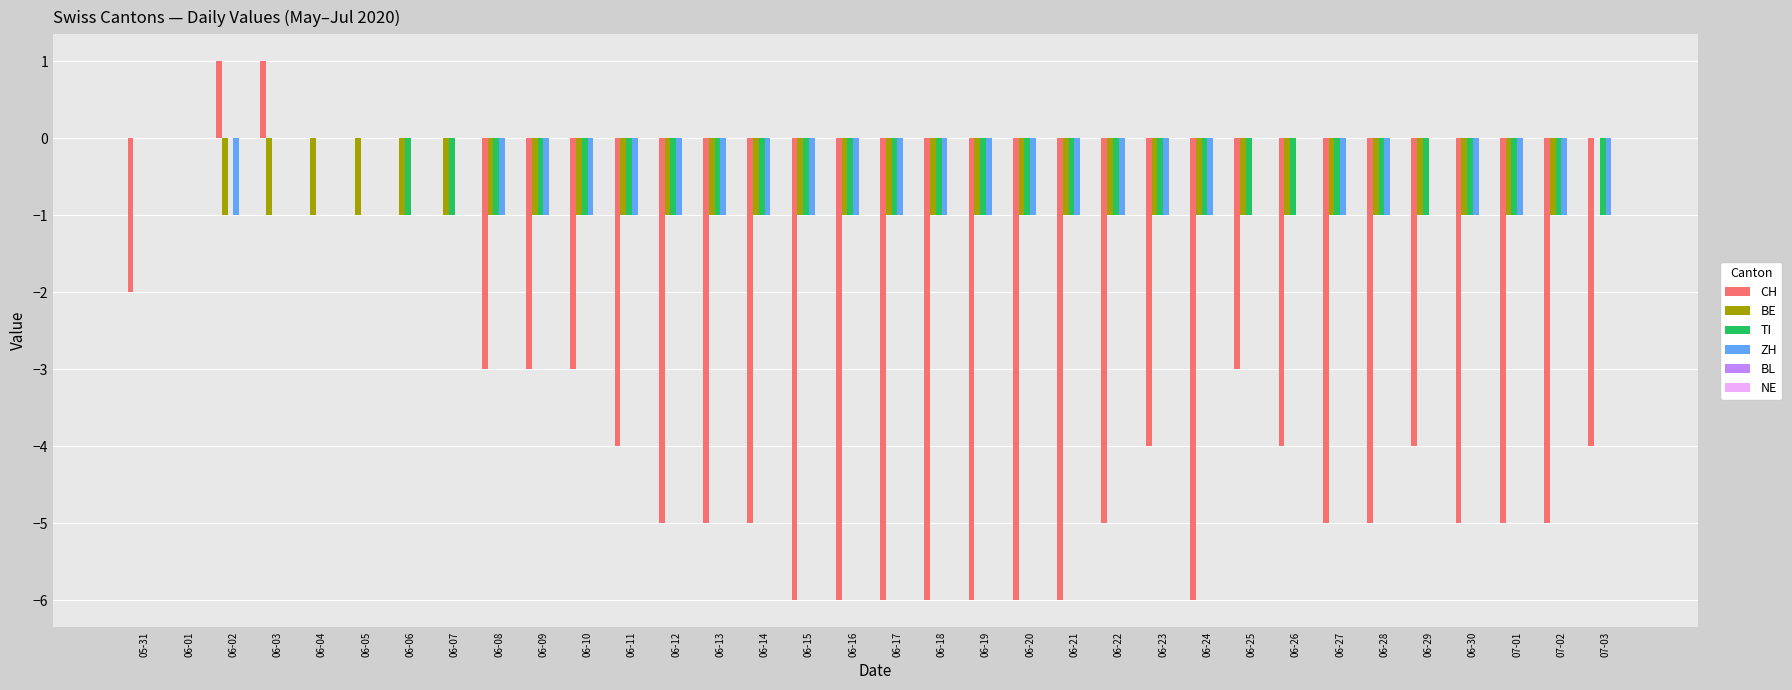

What is the total value across all series at 06-29?

-6